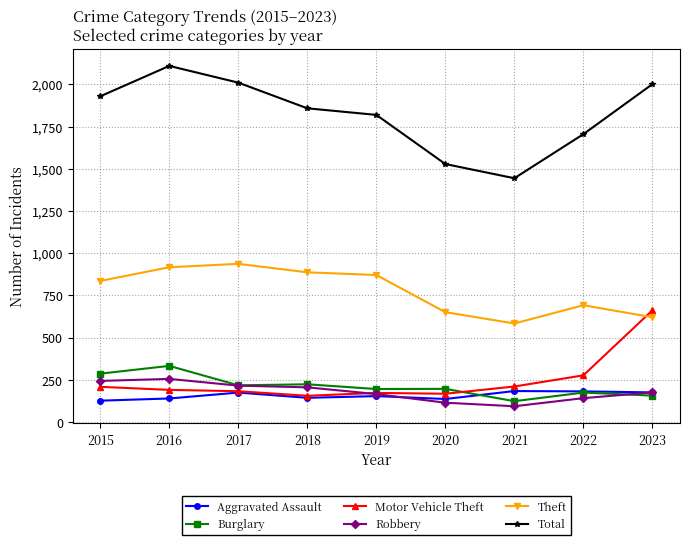

True or false: Motor Vehicle Theft has a value of 168 at 2020.

True